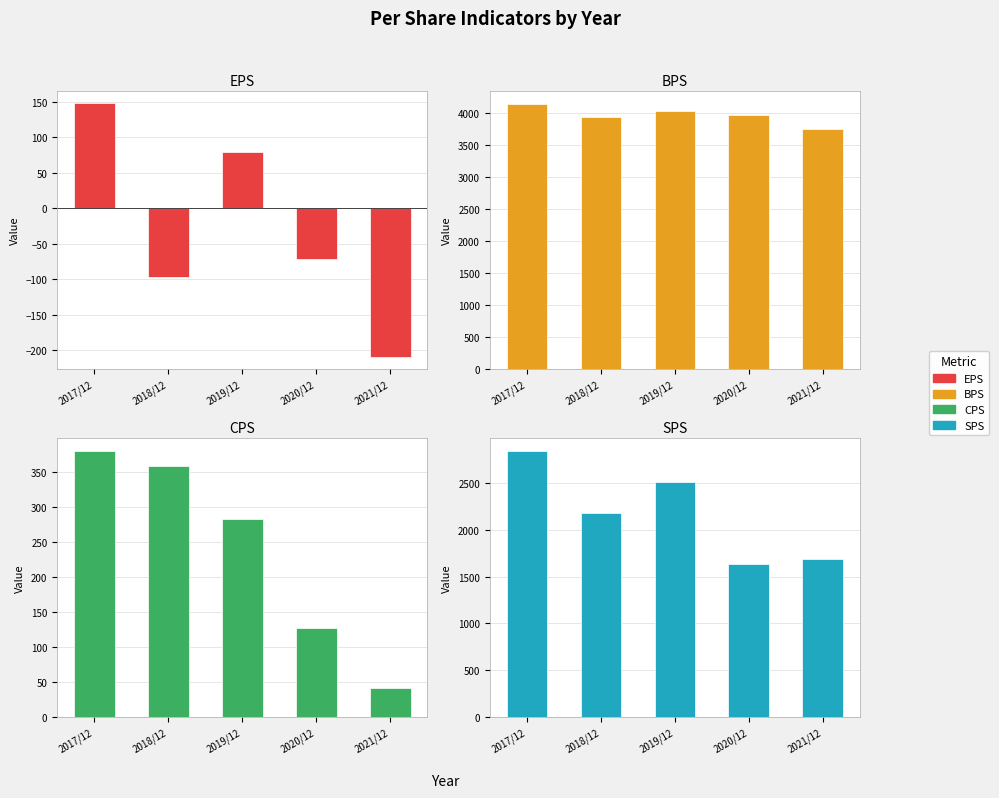

At 2017/12, list the series in order from largest to smallest.

BPS, SPS, CPS, EPS